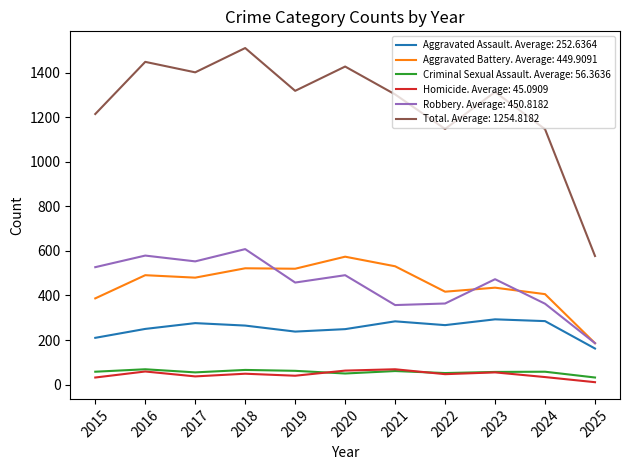

What is the lowest value of the Total. Average: 1254.8182 series?

577